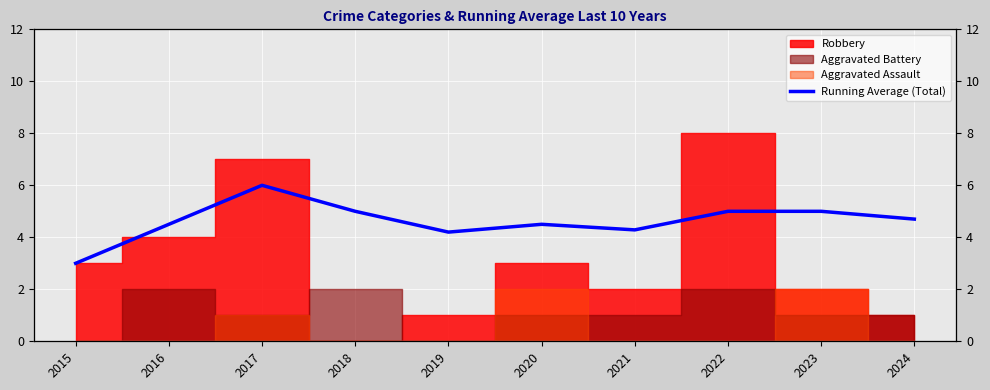

What is the change in value from 2015 to 2018?

+2.0